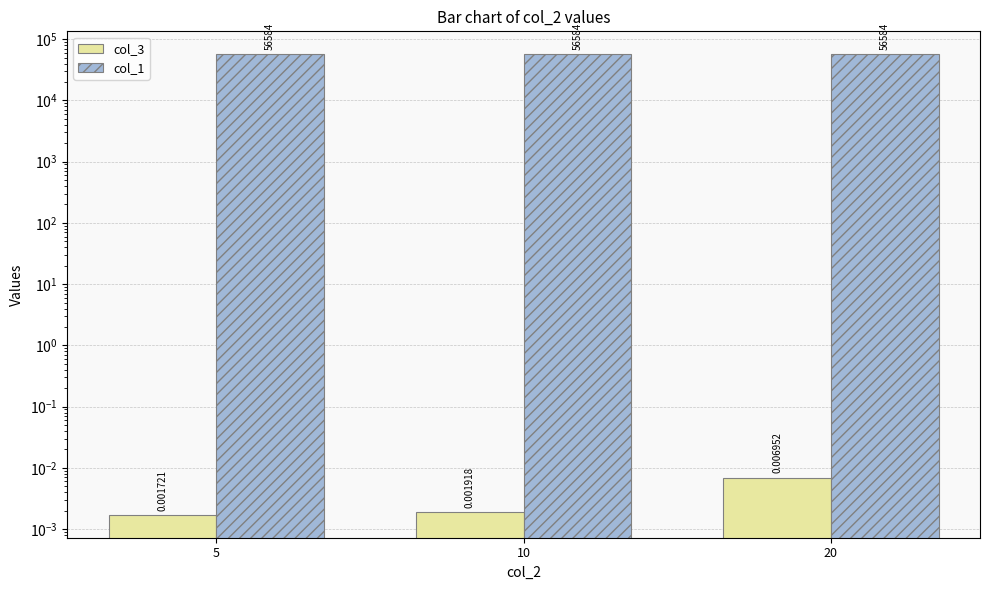

Where is col_1 nearest to the value 56584?

5